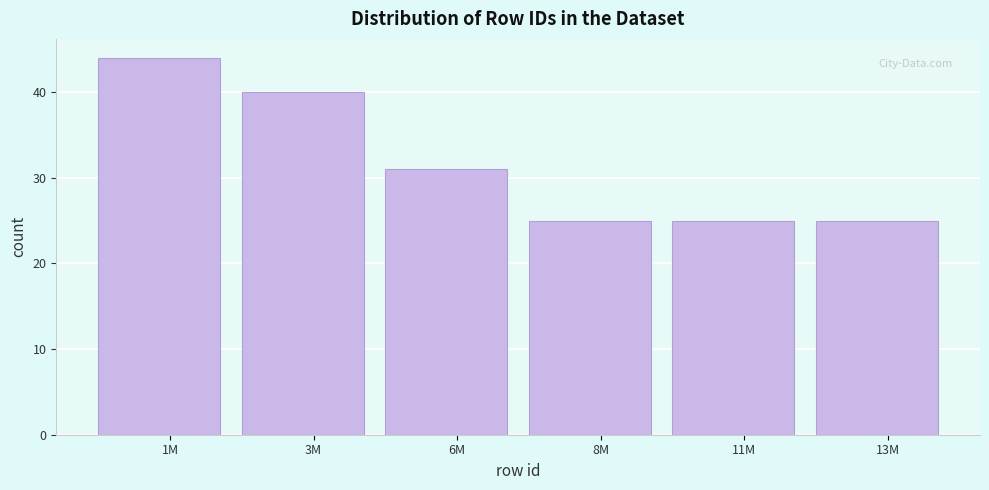

Reading right to left, list all the values displayed in this chart.

25	25	25	31	40	44